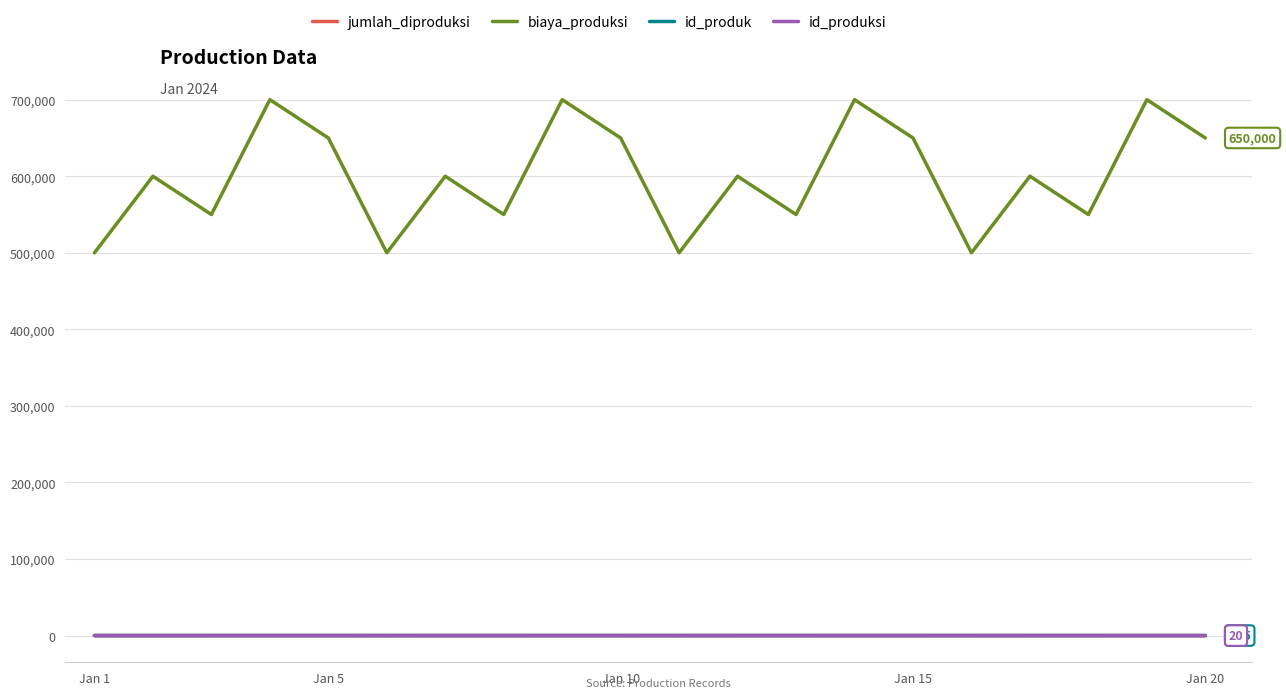

Which series has the largest total across all categories?

biaya_produksi